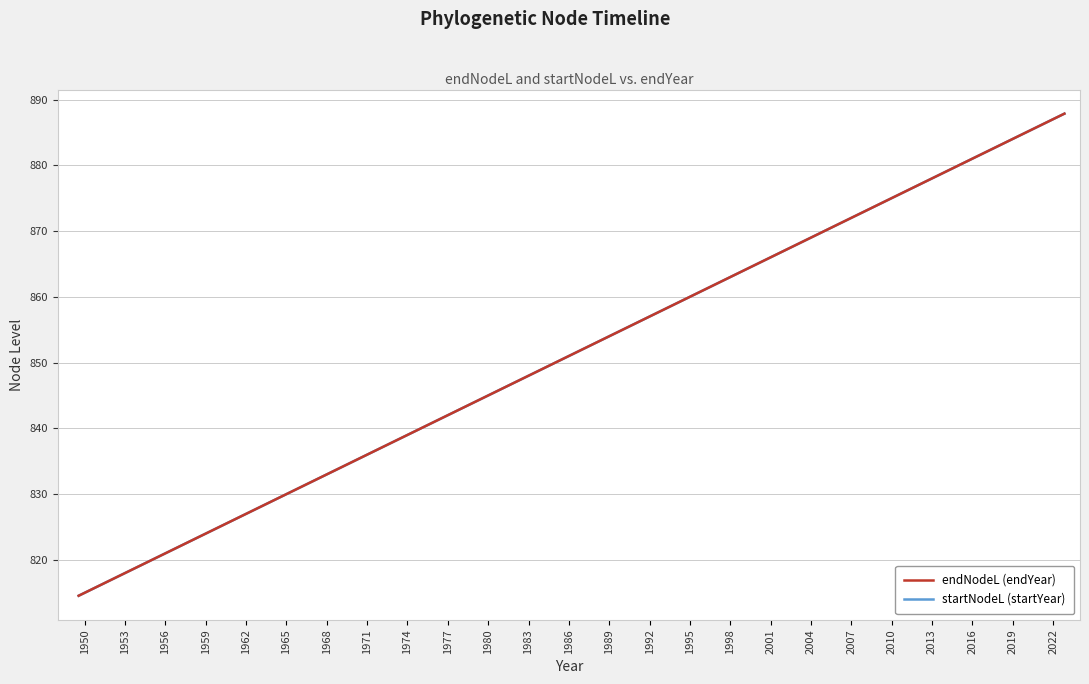

List the series in order of their peak value, lowest first.

endNodeL (endYear), startNodeL (startYear)